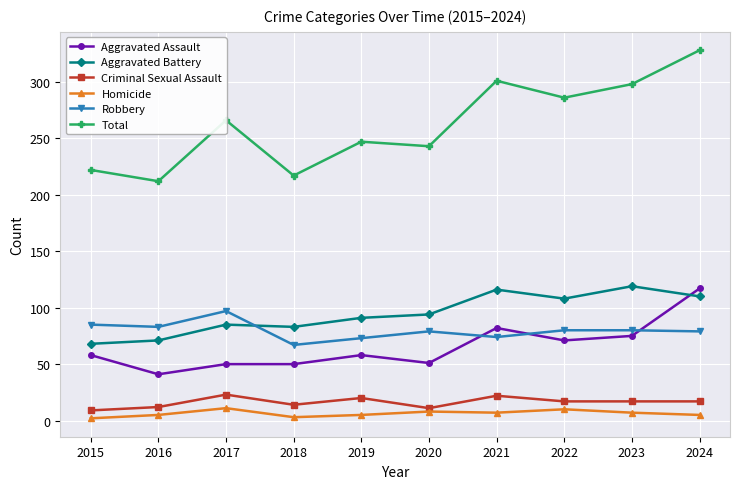

How many series are shown in this chart?

6